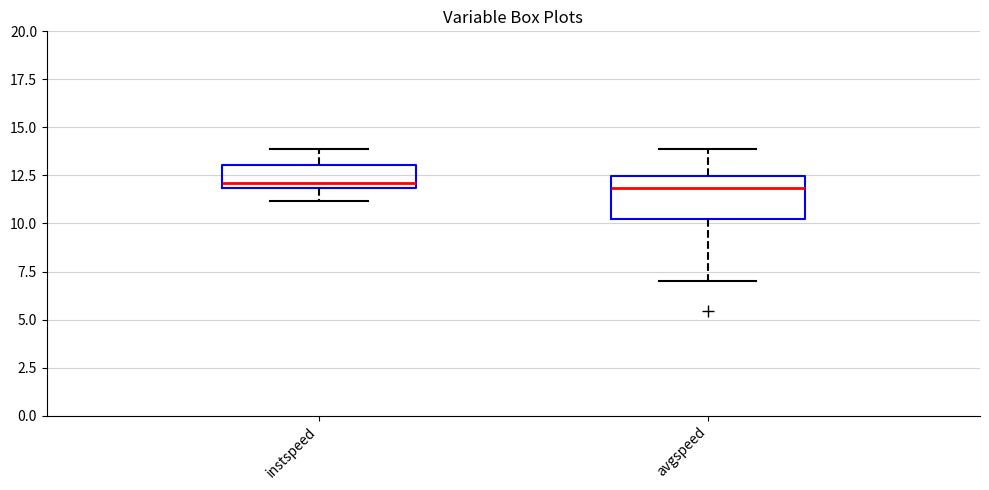

Where does the lower whisker of the box for instspeed end on the y-axis? The values are not printed on the chart, so give them approximately, as read against the axis.

11.0